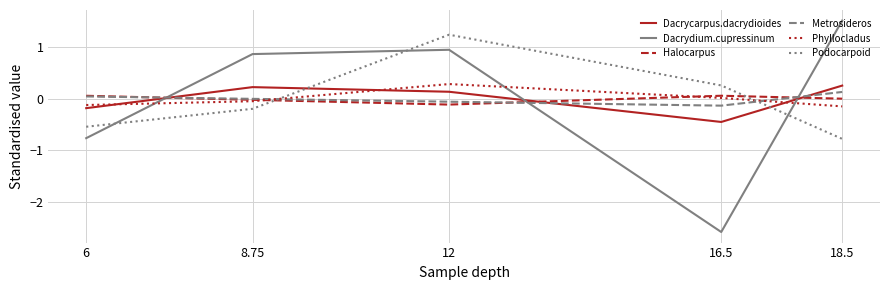

The value of Halocarpus at 12 is -0.1. True or false?

True